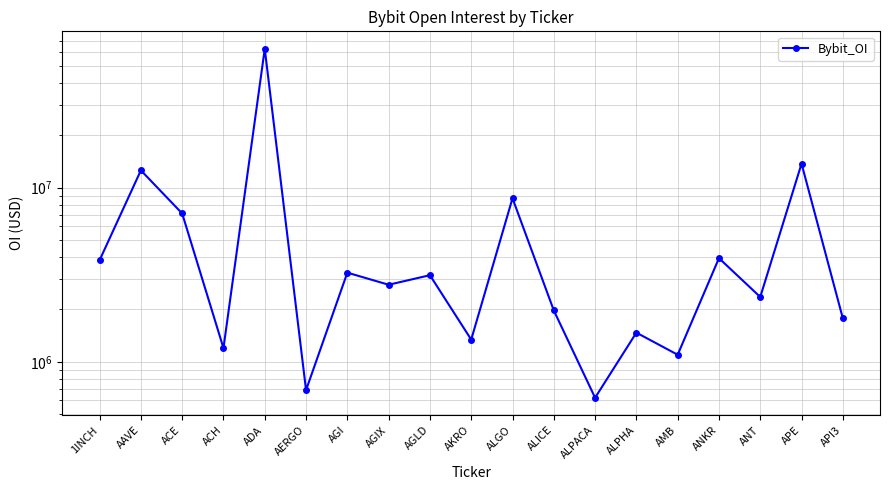

What is the difference between the maximum and minimum values?

62258980